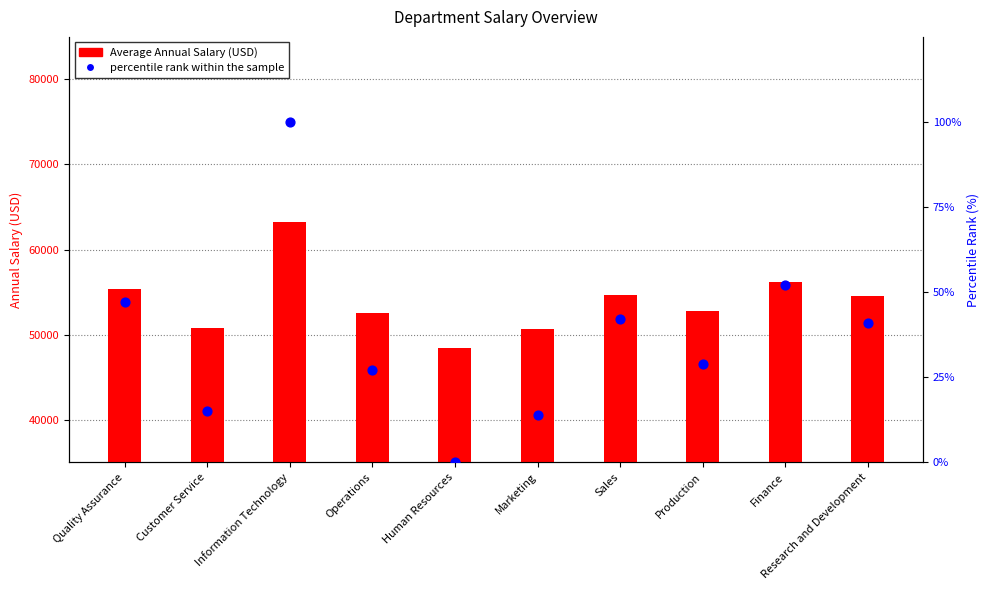

Is the value of percentile rank within the sample at Sales greater than the value of Average Annual Salary (USD) at Production?

No